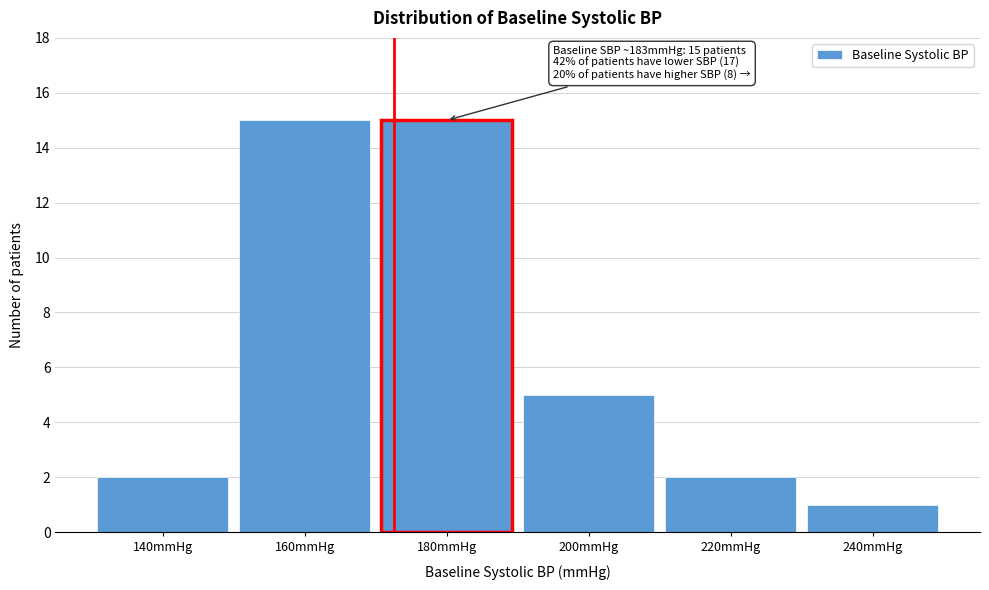

Reading left to right, extract all data points from this chart.

2	15	15	5	2	1